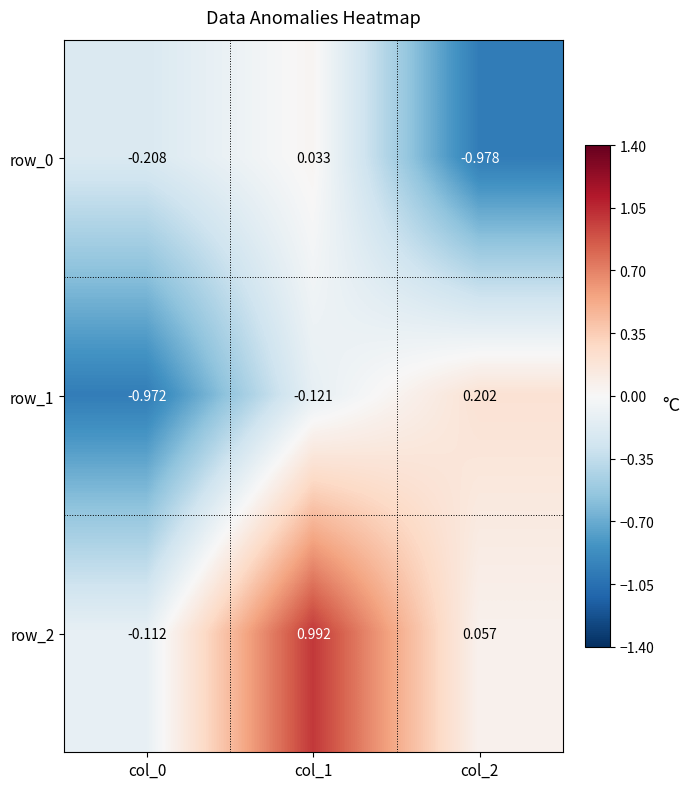

At how many categories does at least one series exceed 0?

2